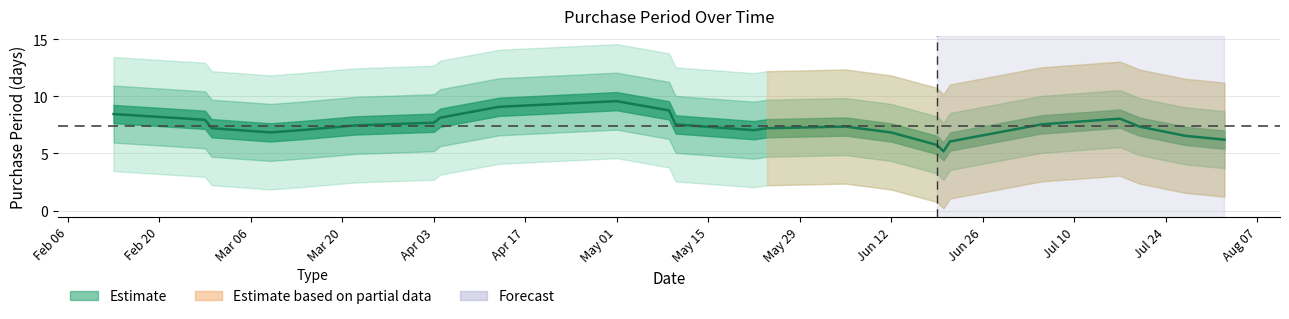

Between 2017-05-09 and 2017-02-27, which is larger?

2017-02-27